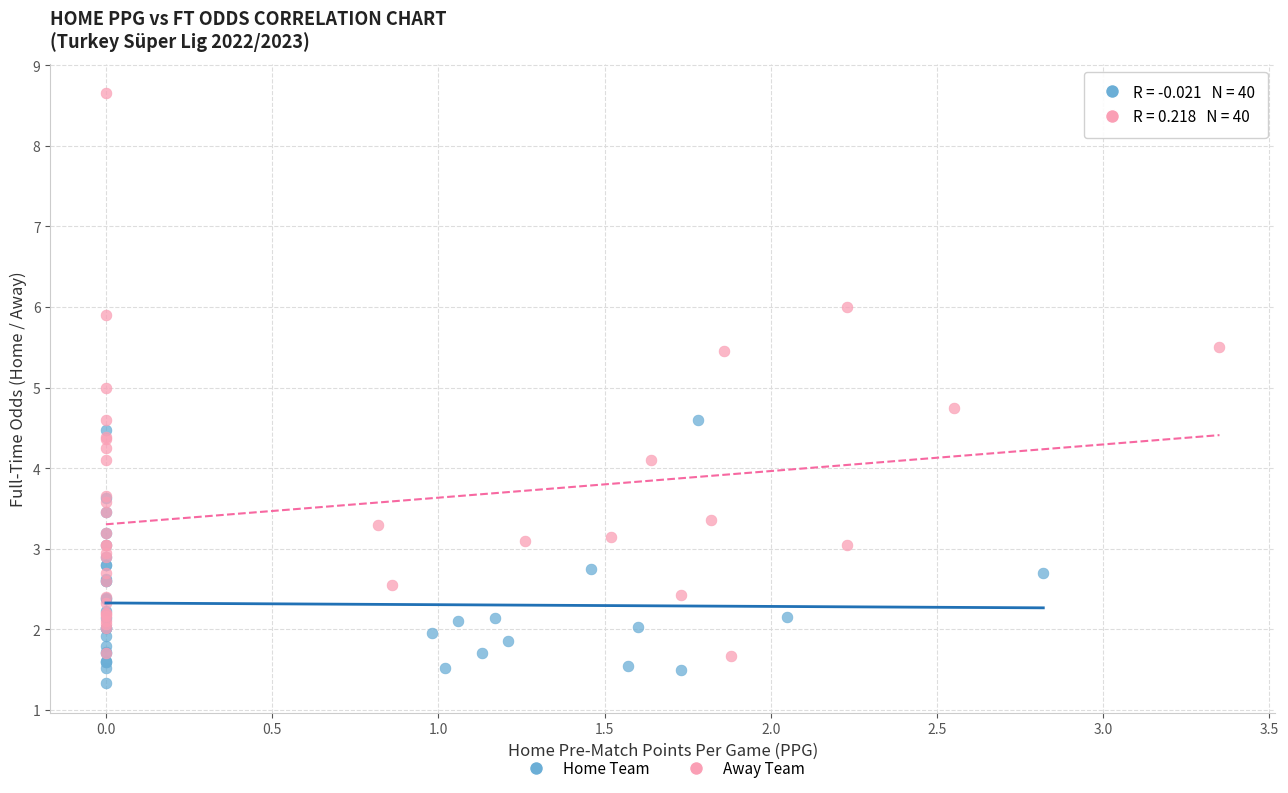

Which series reaches the maximum Y coordinate?

Away Team